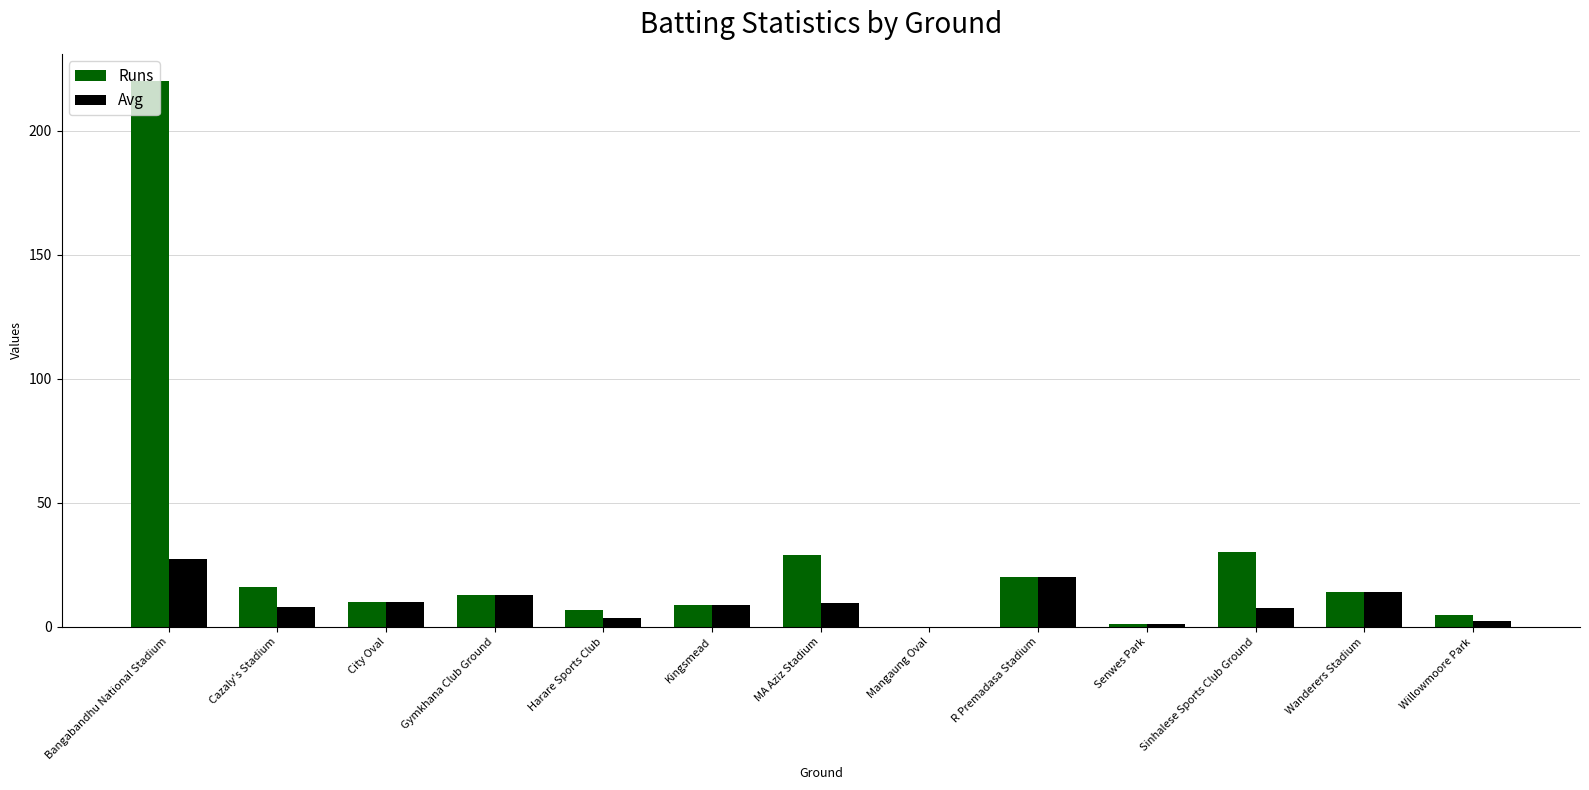

What is the sum of all Runs values?

374.0